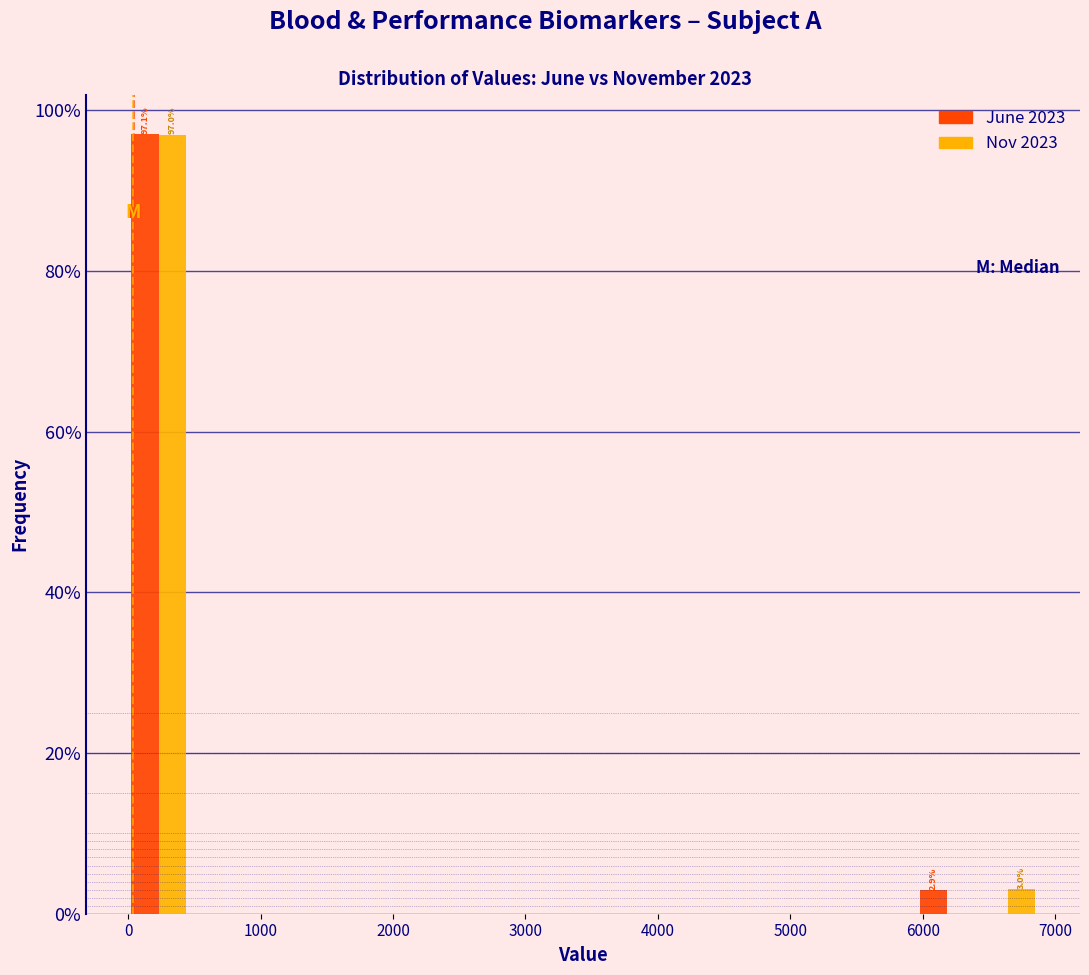

In the June 2023 series, which range on the x-axis has the tallest bar?

0 to 500